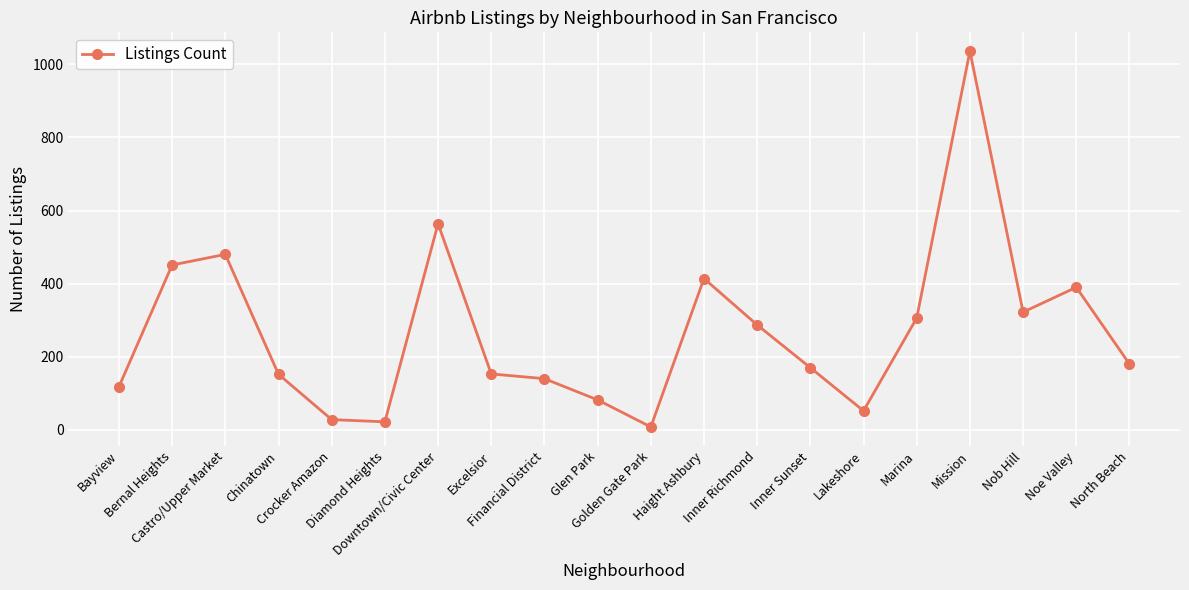

True or false: there are more than 0 points higher than both neighbors.

True